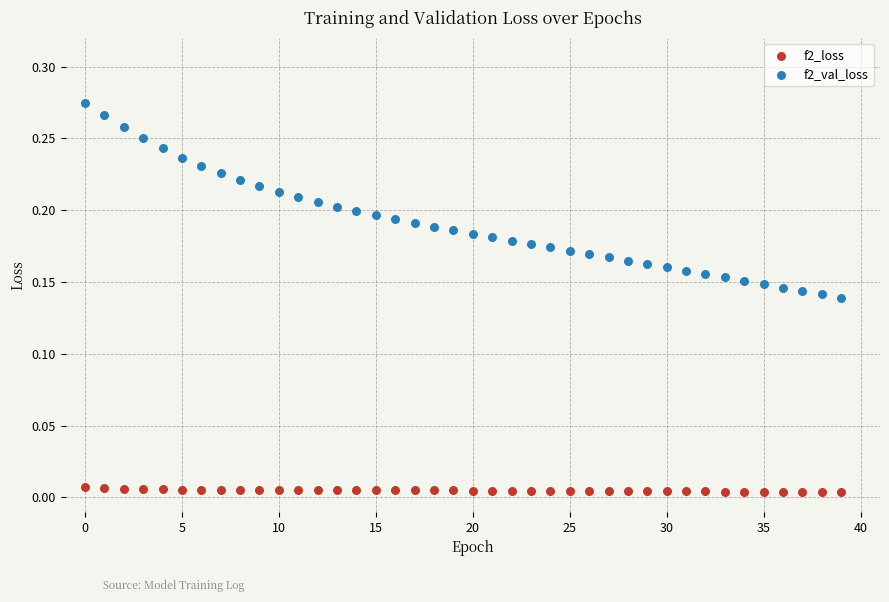

Which series contains the highest Y value?

f2_val_loss